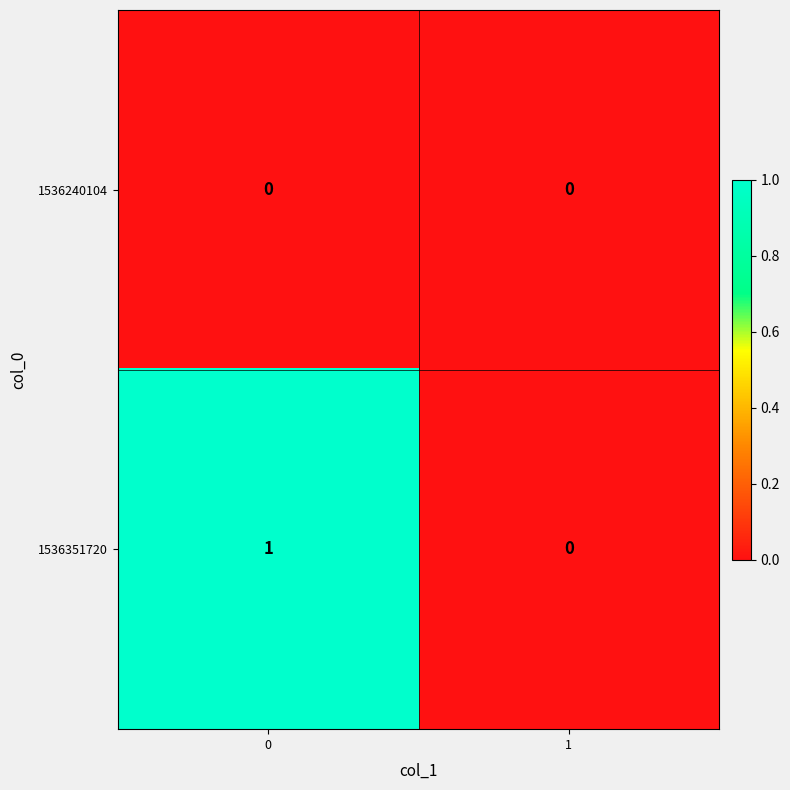

How many series are shown in this chart?

2